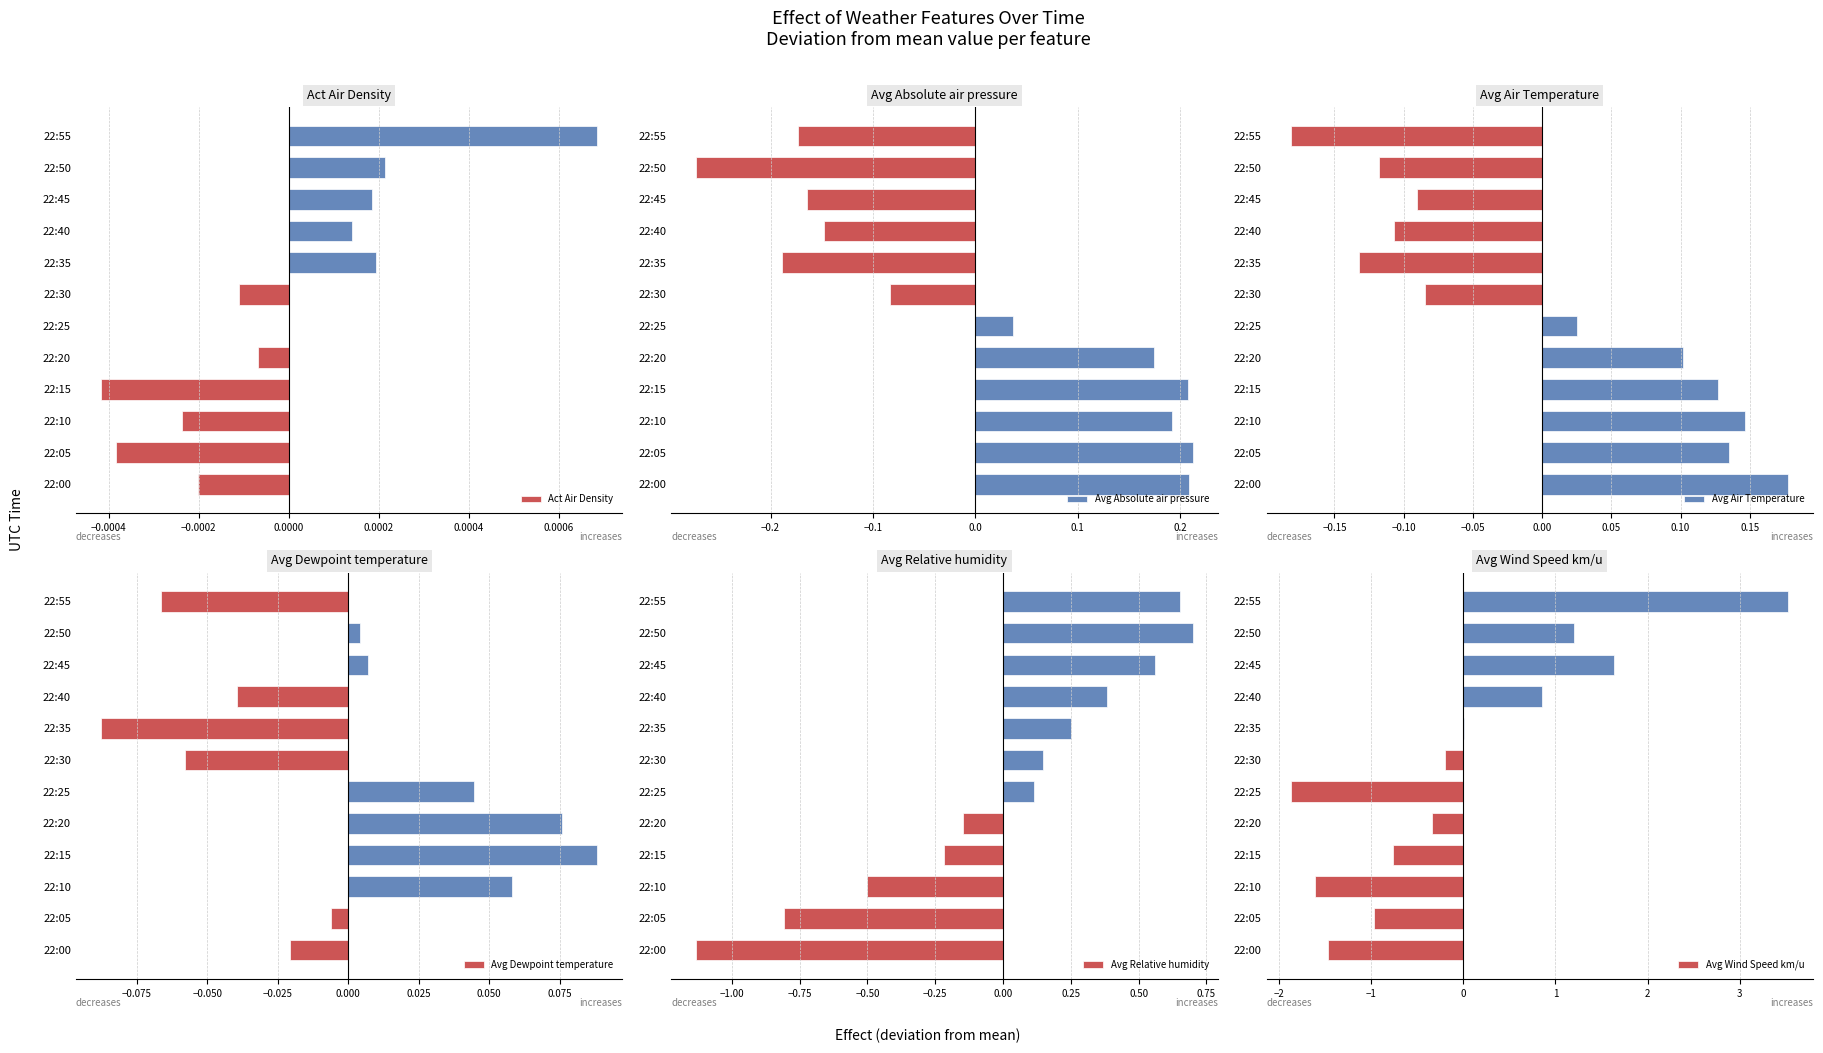

How many bars are there in each group?

6